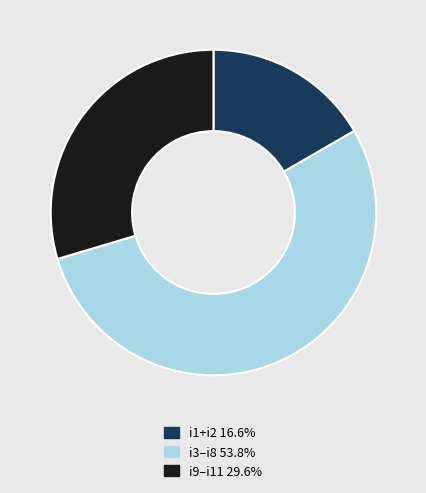

Does any single category account for the majority?

Yes